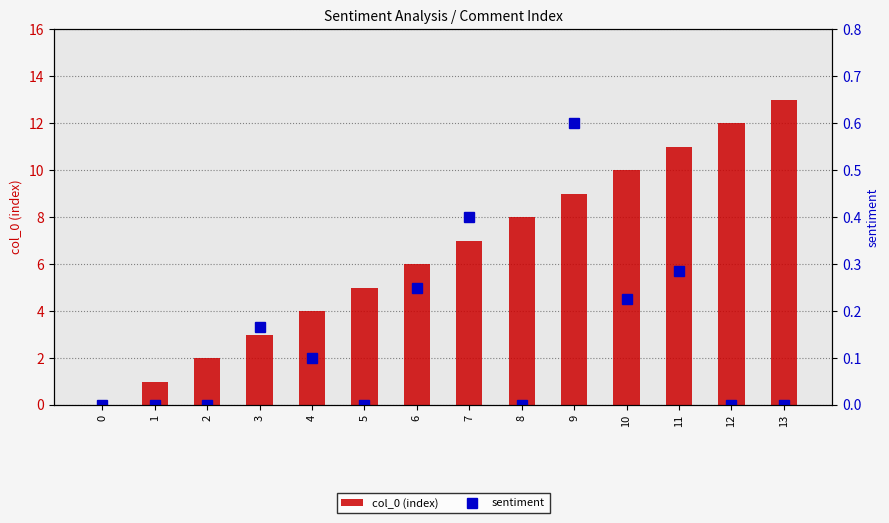

Is it true that sentiment equals 0.4 at 10?

False